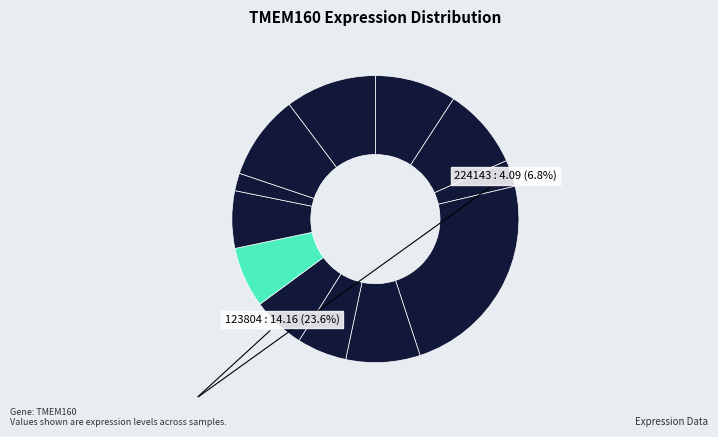

What is the largest slice in the pie chart?

123804